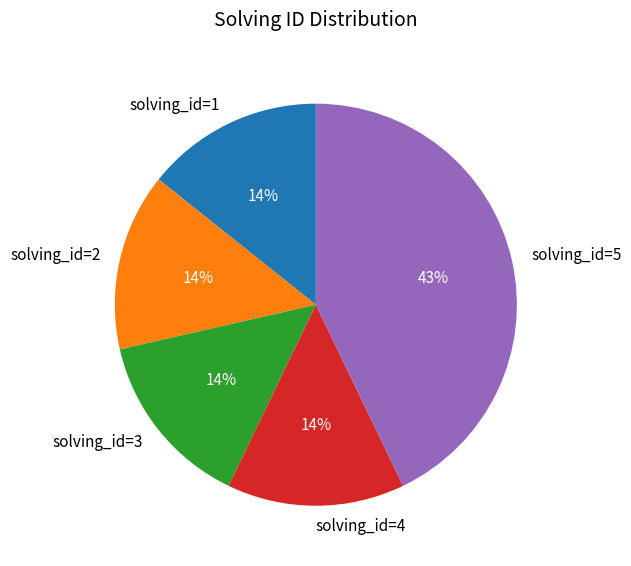

Is there a majority slice in this chart?

No